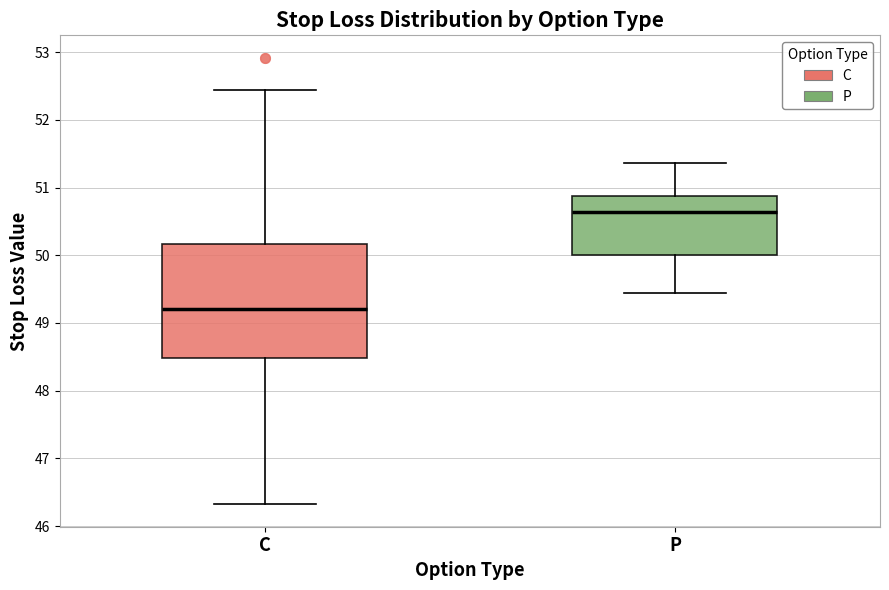

Reading left to right, read every box against the y-axis: the position of its median line, the range the box covers, and the ends of its whiskers. The values are not printed on the chart, so give them approximately, as read against the axis.

C: median 49.2, box 48.5 to 50.2, whiskers 46.3 to 52.4
P: median 50.6, box 50.0 to 50.9, whiskers 49.4 to 51.4